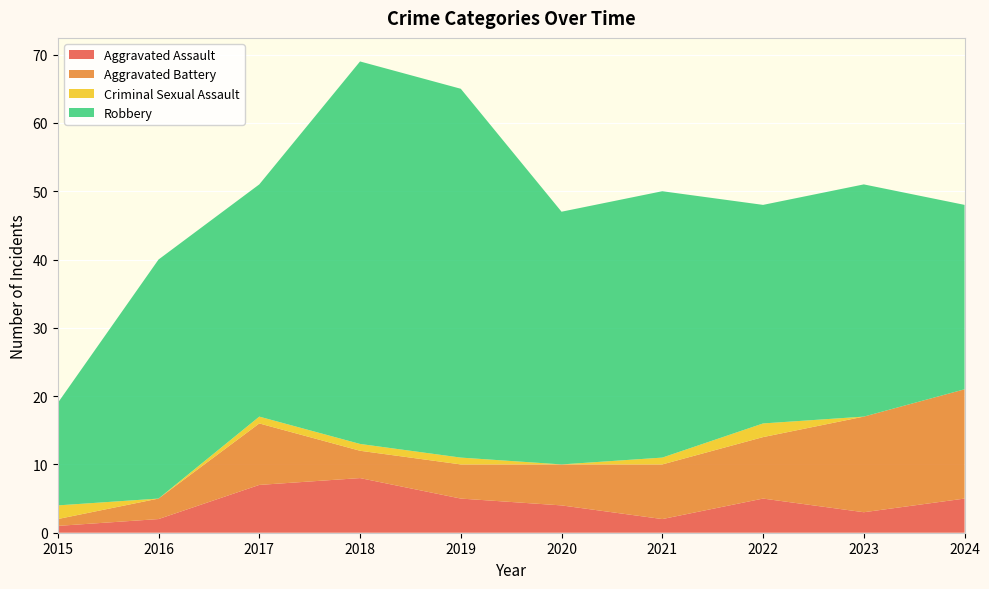

Reading right to left, what are all the values shown in this chart?

Aggravated Assault: 5	3	5	2	4	5	8	7	2	1
Aggravated Battery: 16	14	9	8	6	5	4	9	3	1
Criminal Sexual Assault: 0	0	2	1	0	1	1	1	0	2
Robbery: 27	34	32	39	37	54	56	34	35	15